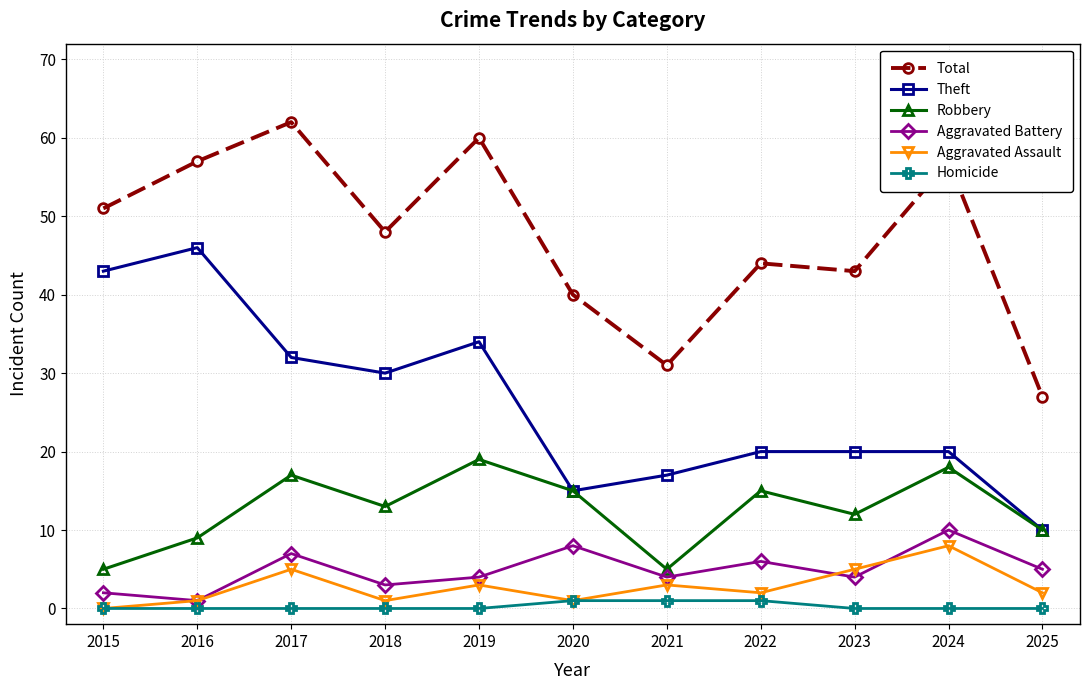

At which category does Total reach its first local peak?

2017